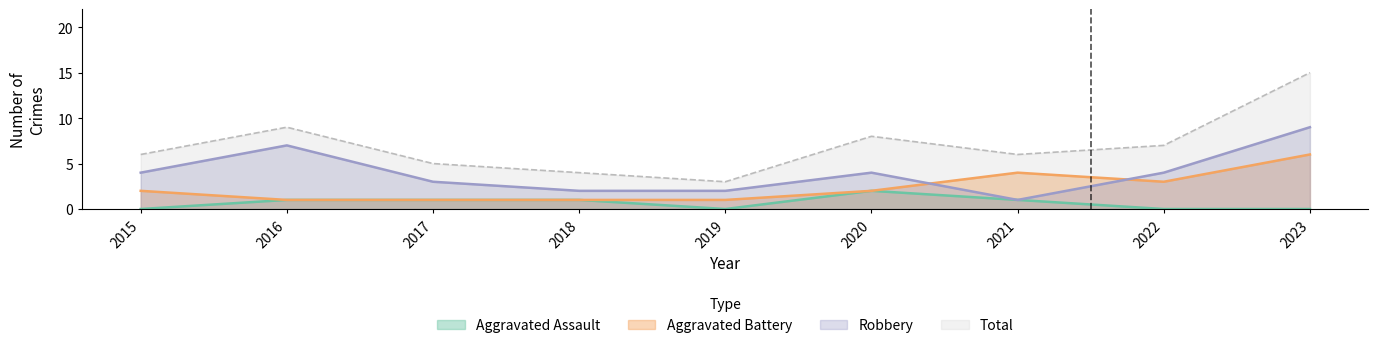

True or false: Aggravated Assault and Robbery intersect in this chart.

False